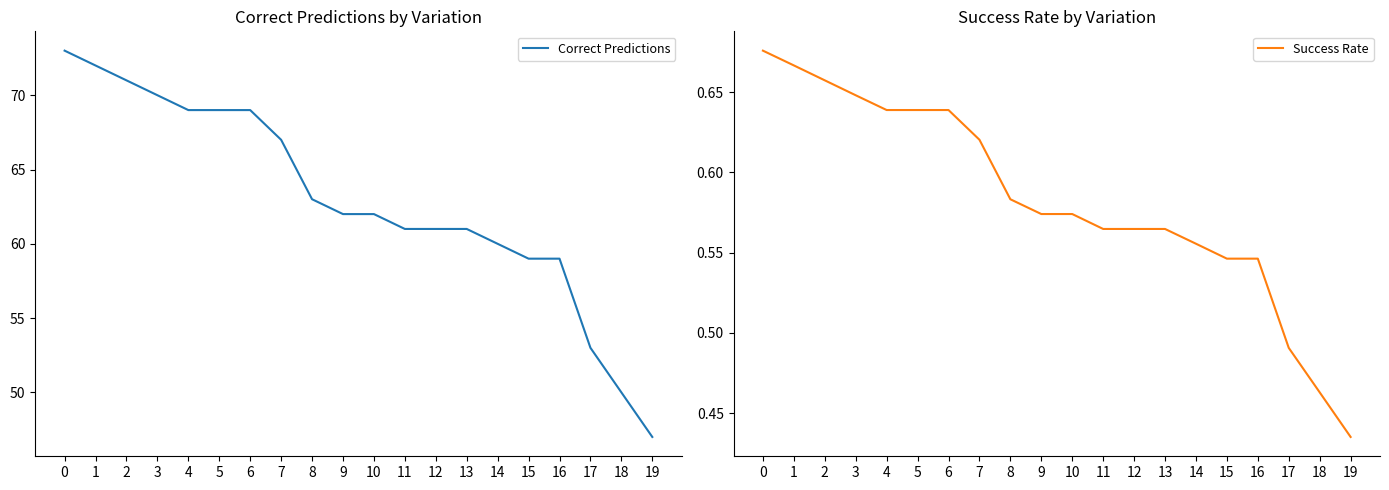

True or false: Correct Predictions has a value of 123.5 at 6.

False